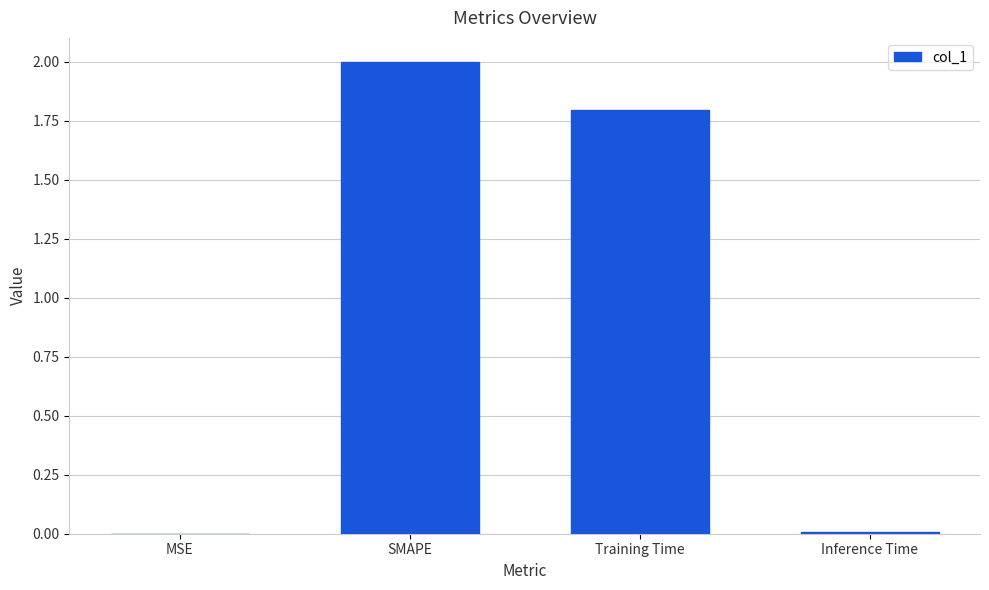

Which category has the highest value across all series?

SMAPE